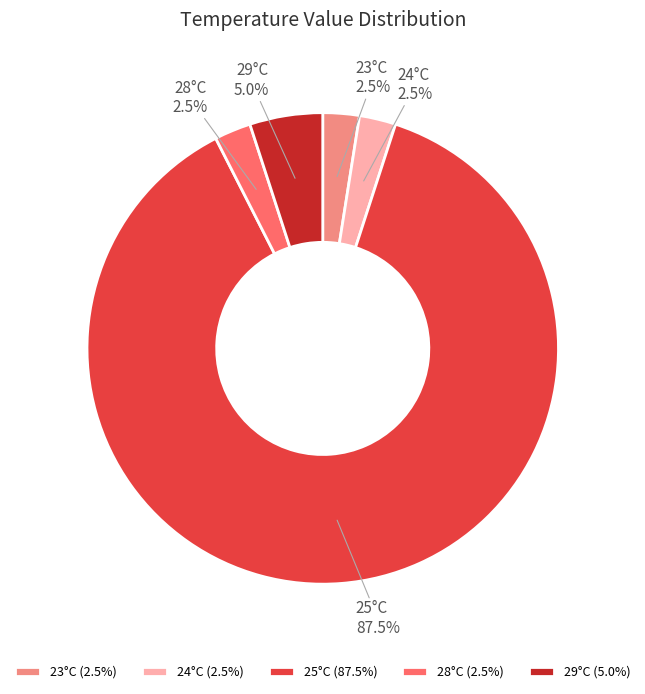

Approximately how many times larger is the value at 28°C compared to 24°C?

1.0